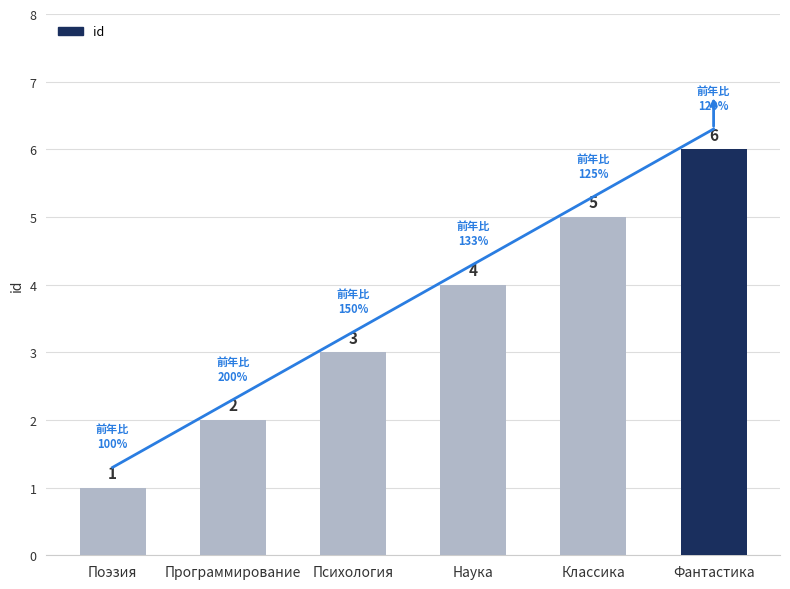

Where is the data nearest to the value 3?

Психология